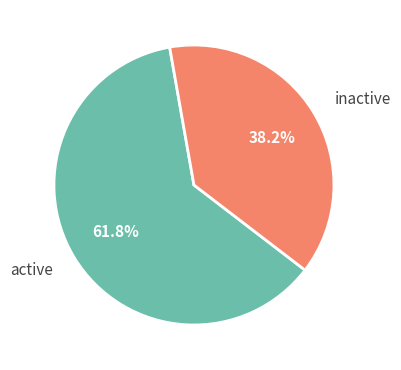

Is there any slice that represents more than half of the pie?

Yes